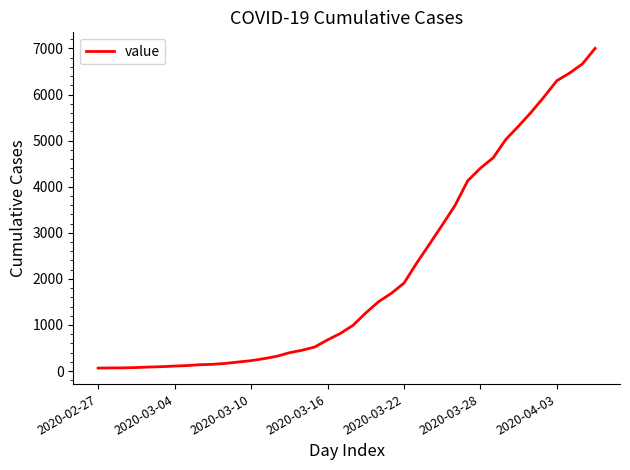

Does the chart display data point markers on the line(s)?

No